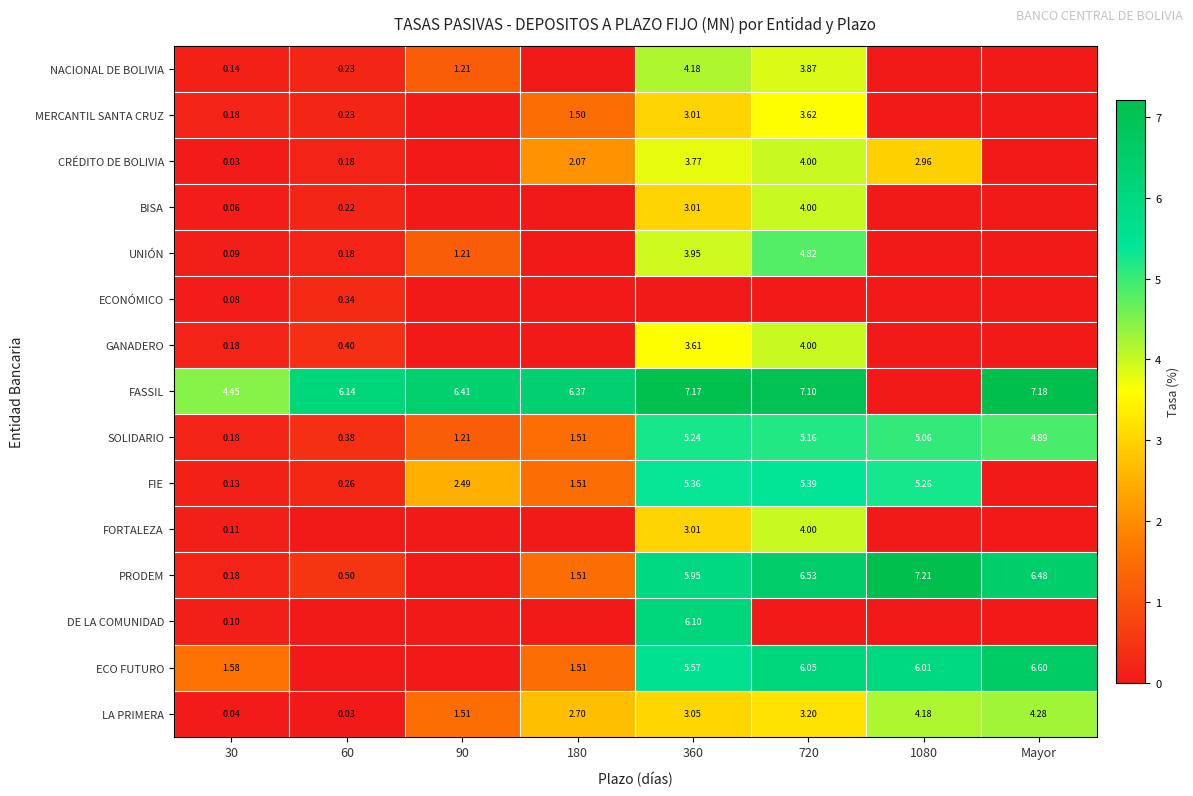

Is the value of LA PRIMERA at 30 greater than the value of UNIÓN at 60?

No